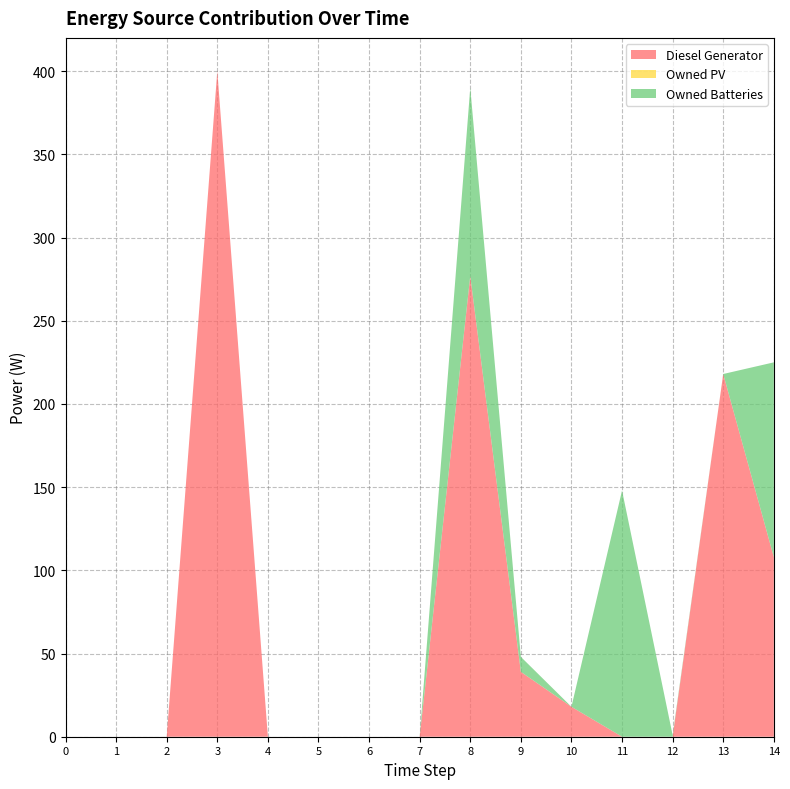

Reading left to right, extract all data points from this chart.

Diesel Generator: 0	0	0	400	0	0	0	0	277	39	18	0	0	218	108
Owned PV: 0	0	0	0	0	0	0	0	0	0	0	0	0	0	0
Owned Batteries: 0	0	0	0	0	0	0	0	113	9	0	148	1	0	117